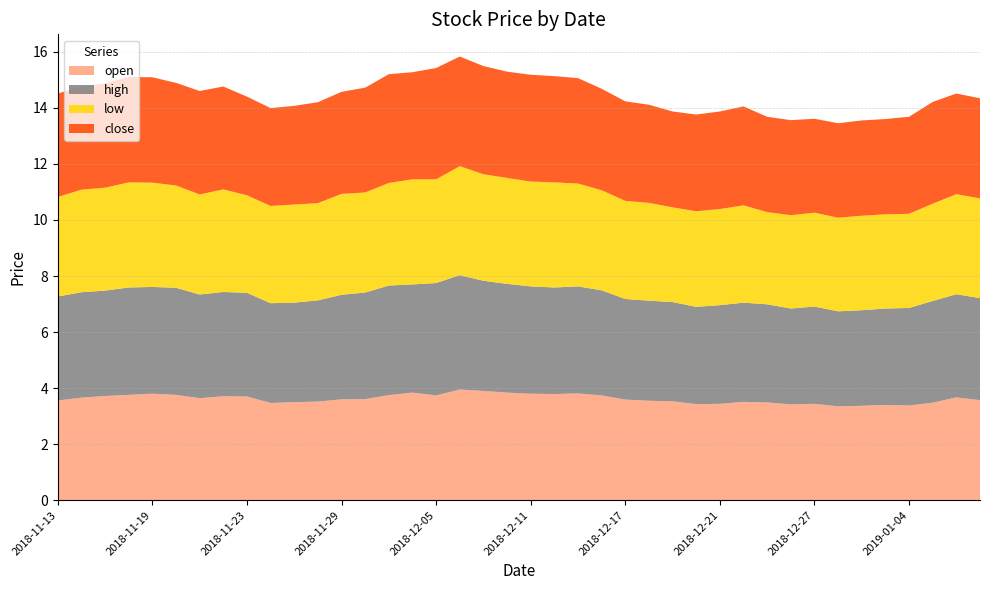

Reading left to right, extract all data points from this chart.

open: 3.6	3.7	3.7	3.8	3.8	3.8	3.6	3.7	3.7	3.5	3.5	3.5	3.6	3.6	3.8	3.8	3.7	4.0	3.9	3.8	3.8	3.8	3.8	3.7	3.6	3.5	3.5	3.4	3.4	3.5	3.5	3.4	3.4	3.4	3.4	3.4	3.4	3.5	3.7	3.6
high: 3.7	3.8	3.8	3.8	3.8	3.8	3.7	3.7	3.7	3.6	3.5	3.6	3.7	3.8	3.9	3.9	4.0	4.1	3.9	3.9	3.8	3.8	3.8	3.8	3.6	3.6	3.5	3.5	3.5	3.5	3.5	3.4	3.5	3.4	3.4	3.4	3.5	3.6	3.7	3.6
low: 3.5	3.7	3.7	3.8	3.7	3.6	3.6	3.7	3.5	3.5	3.5	3.5	3.6	3.6	3.7	3.8	3.7	3.9	3.8	3.8	3.7	3.8	3.7	3.6	3.5	3.5	3.4	3.4	3.4	3.5	3.3	3.3	3.4	3.3	3.4	3.4	3.4	3.5	3.6	3.6
close: 3.7	3.7	3.7	3.8	3.8	3.7	3.7	3.7	3.5	3.5	3.5	3.6	3.6	3.7	3.9	3.8	4.0	3.9	3.9	3.8	3.8	3.8	3.8	3.6	3.5	3.5	3.4	3.5	3.5	3.5	3.4	3.4	3.4	3.4	3.4	3.4	3.5	3.6	3.6	3.6